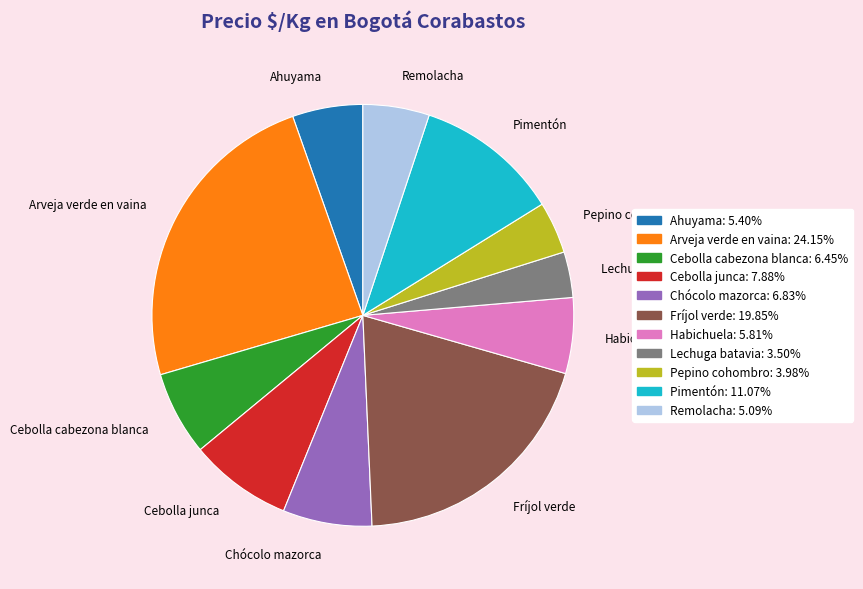

Which category has the biggest portion of the pie?

Arveja verde en vaina